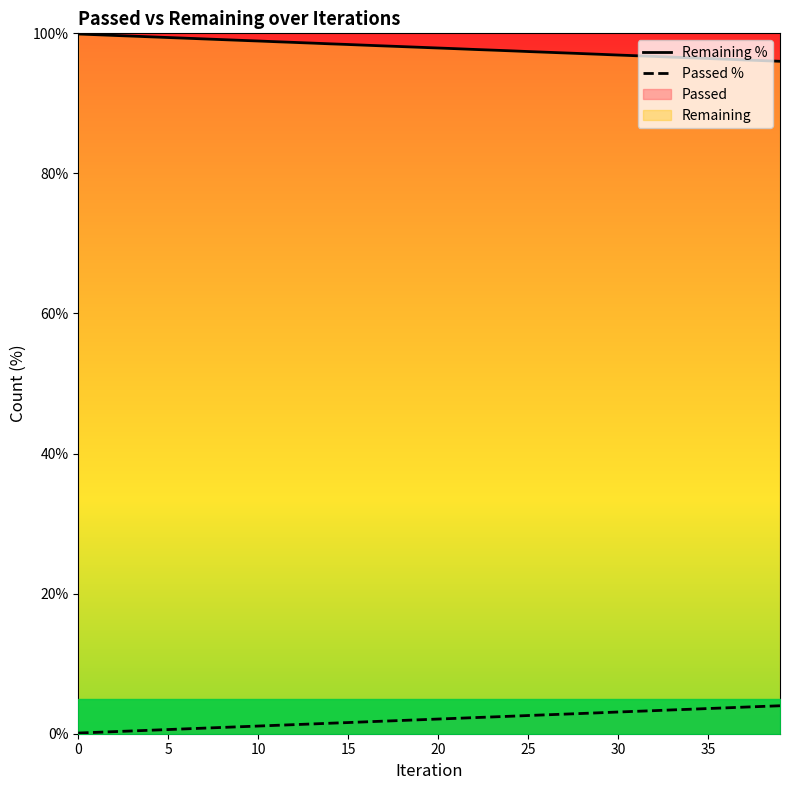

Does the chart have visible grid lines?

No